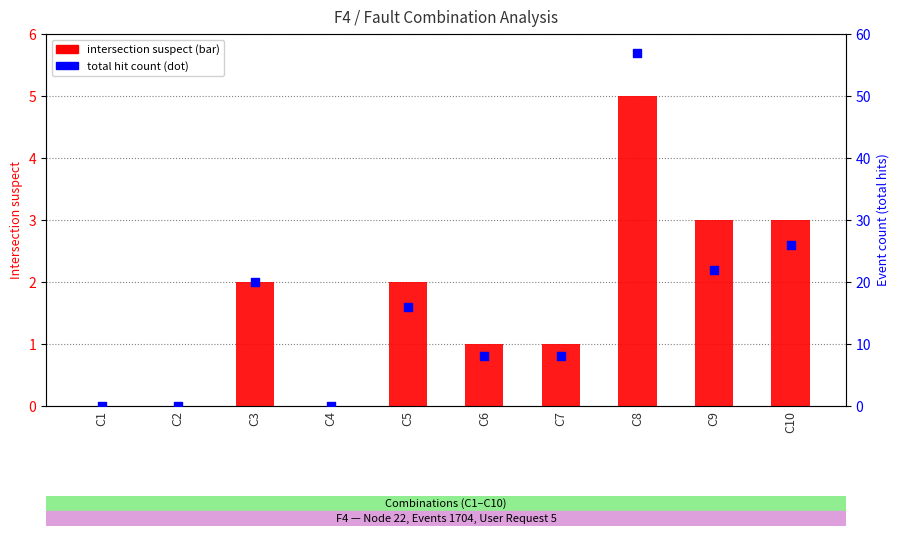

Which series contains the highest Y value?

event count